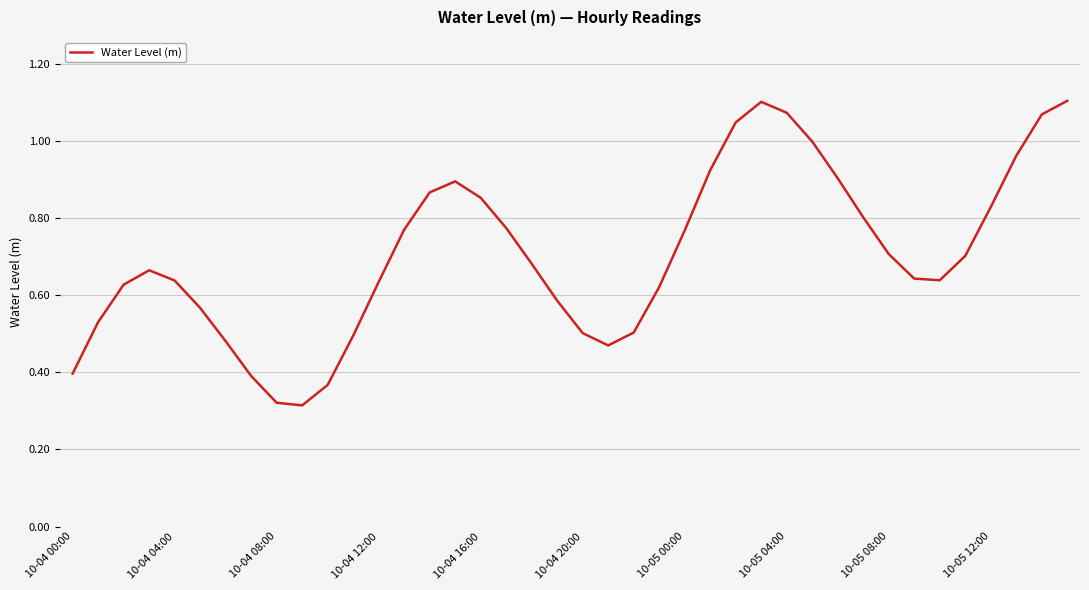

How many points are lower than both their immediate neighbors (excluding endpoints)?

3